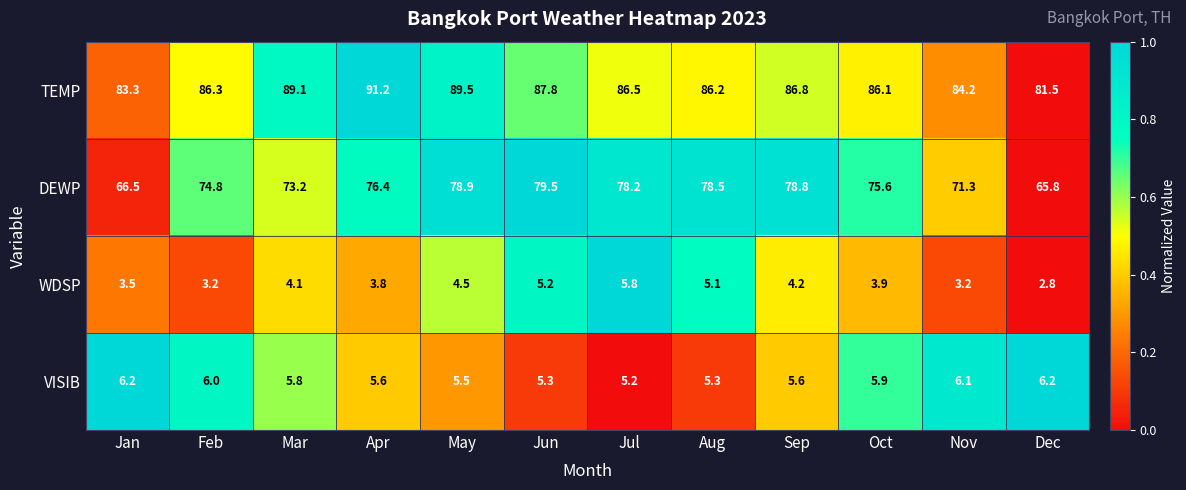

What is the sum of all TEMP values?

1038.5